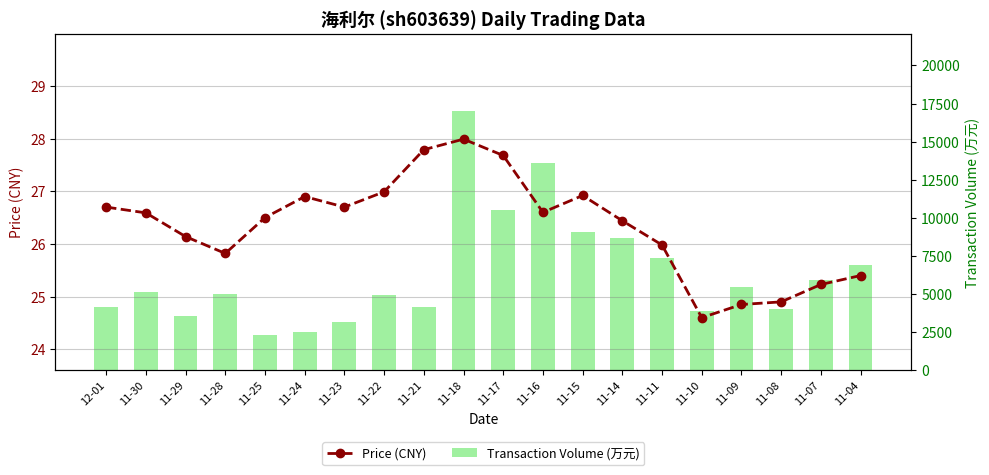

Which category has the highest value in the Transaction Volume (万元) series?

11-18